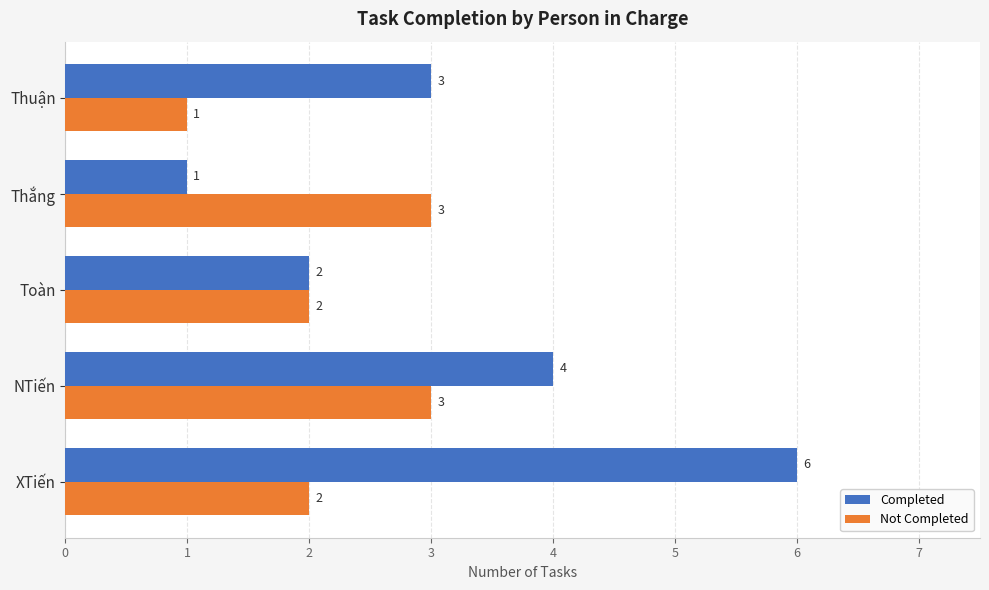

Rank the series by their average value, from lowest to highest.

Not Completed, Completed